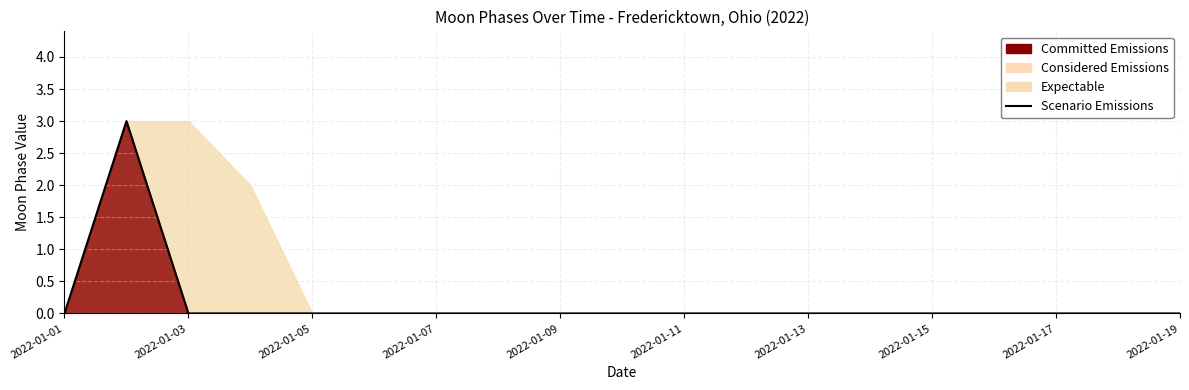

At which category does the chart reach its peak across all series?

2022-01-03